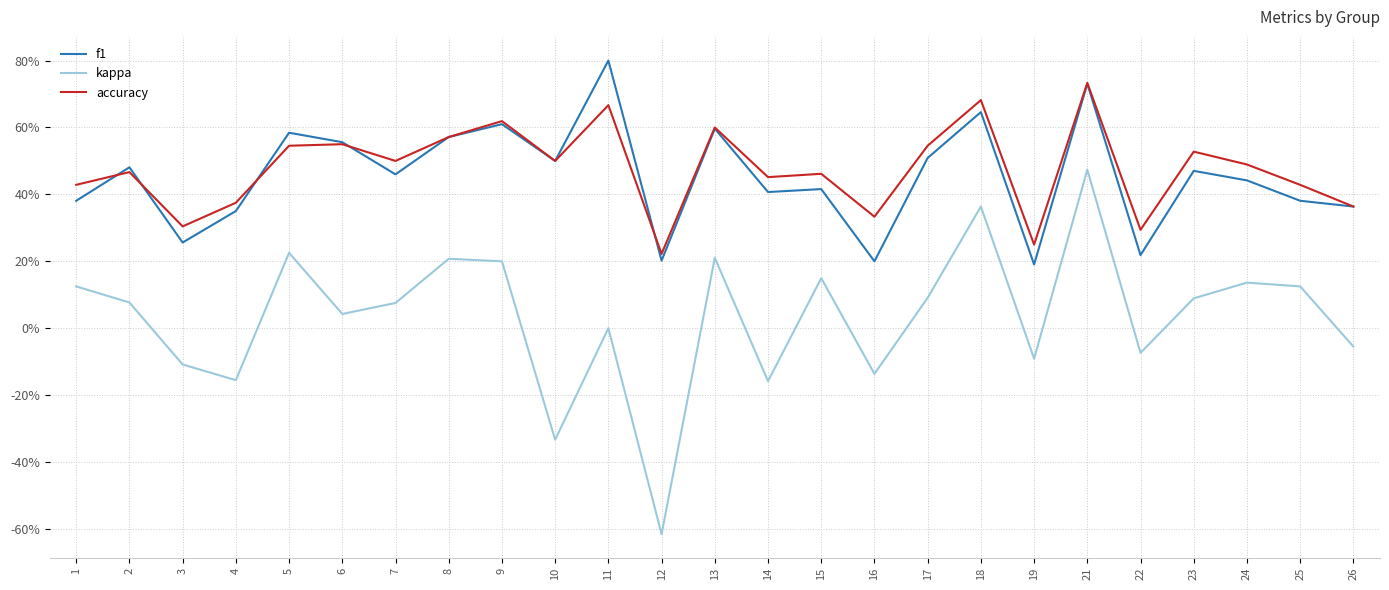

Between 25 and 3, which is larger?

25